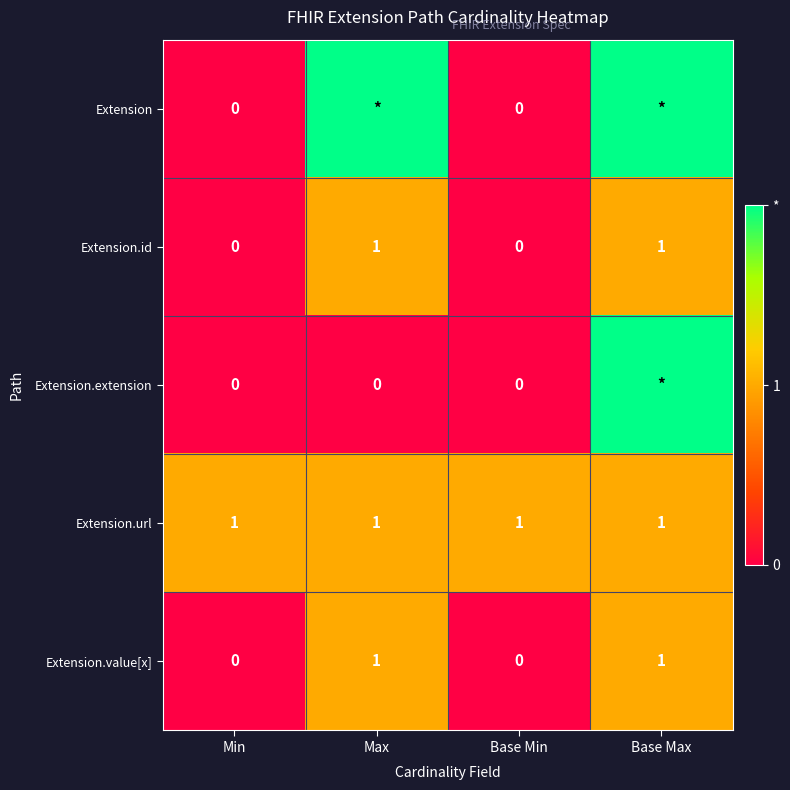

What is the difference between the highest and lowest values at Min?

1